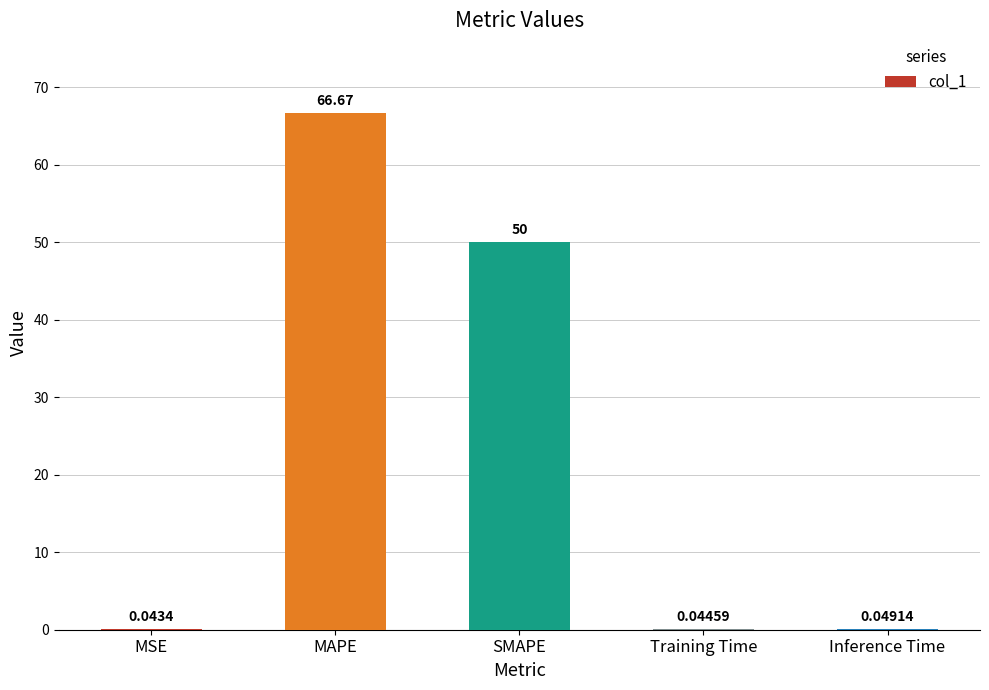

Which has a higher value, SMAPE or Inference Time?

SMAPE